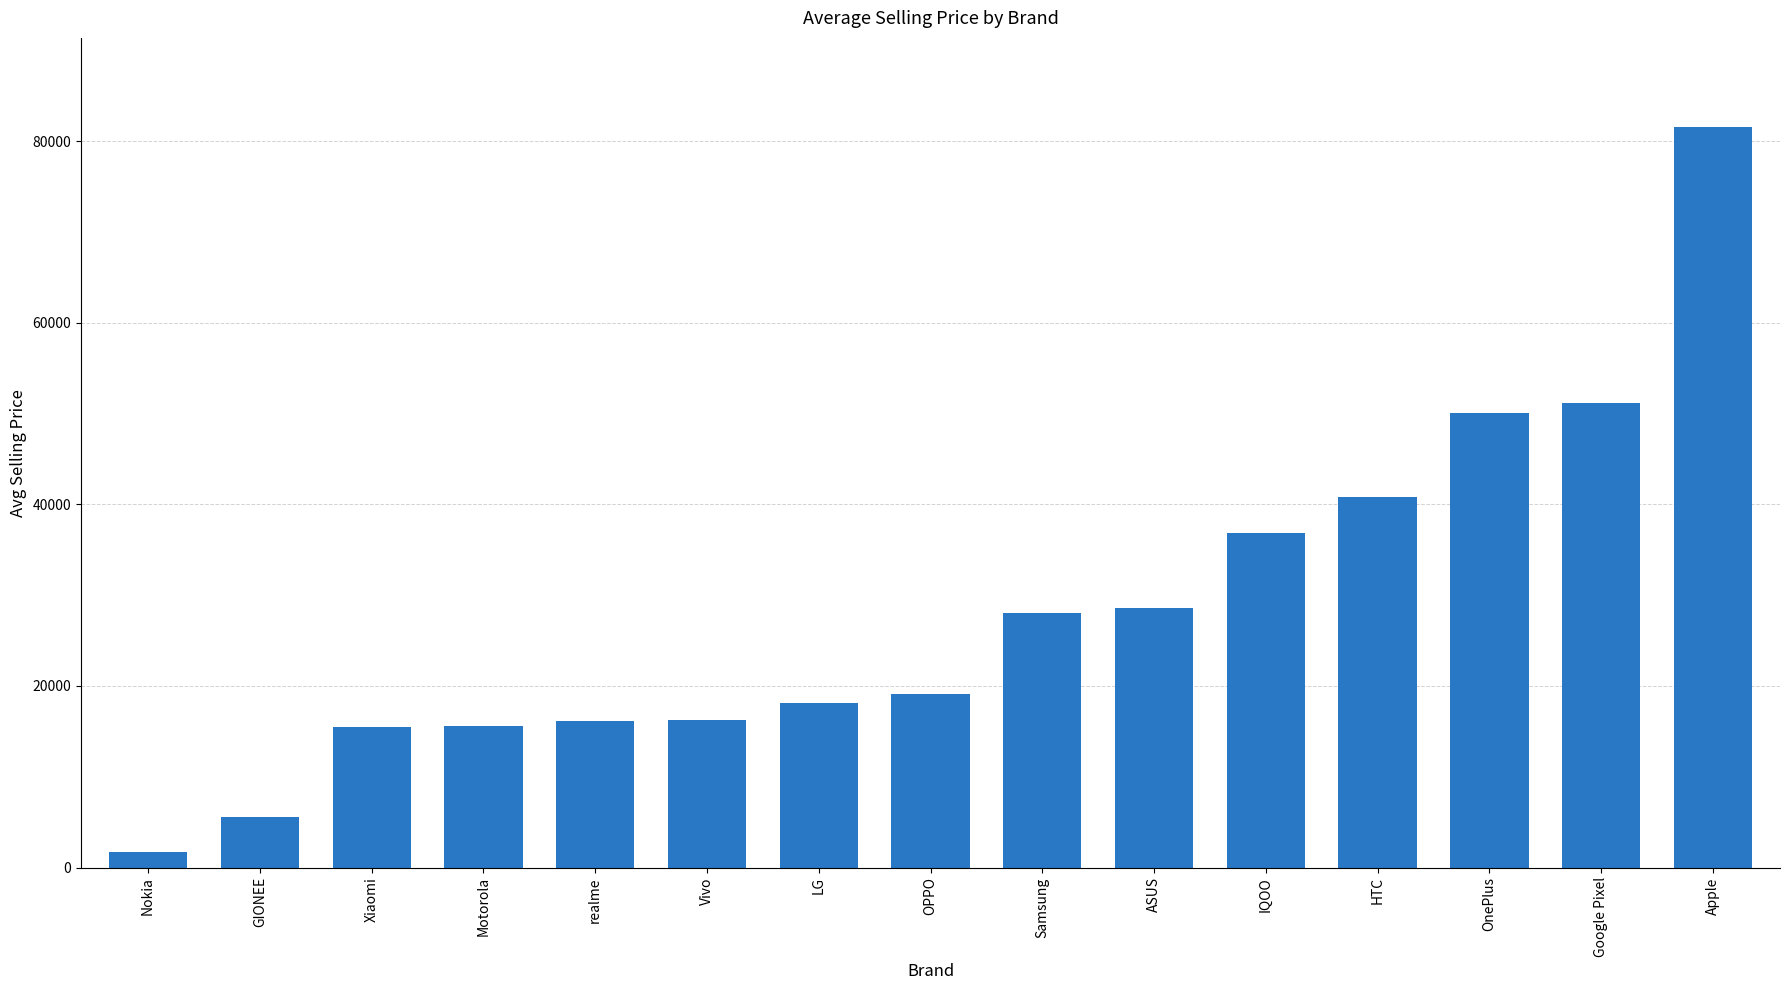

What is the sum of the values at Google Pixel and Vivo?

67427